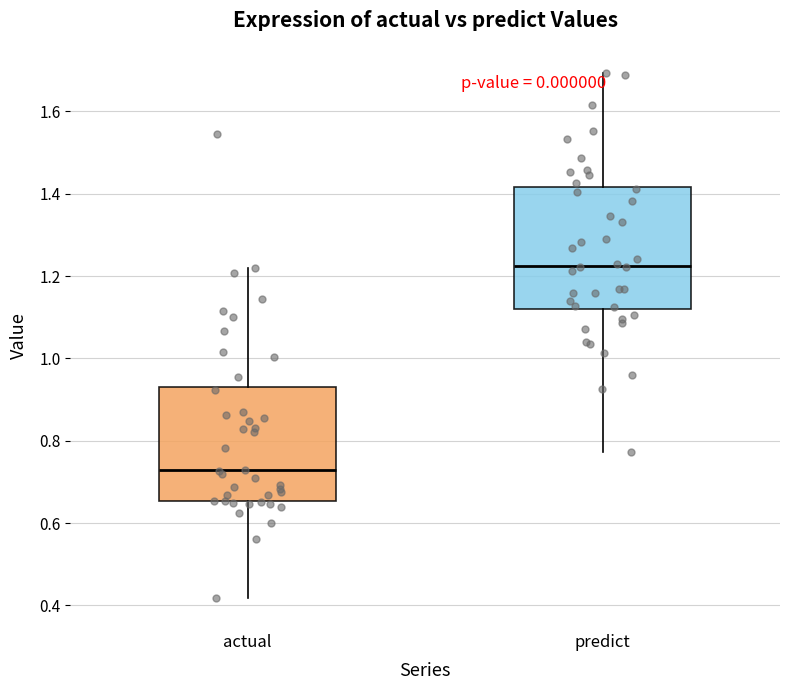

Reading left to right, transcribe this box plot: for each box, give where its median line is, the range the box spans, and where its two whiskers end, as read against the y-axis. The values are not printed on the chart, so give them approximately, as read against the axis.

actual: median 0.72, box 0.66 to 0.94, whiskers 0.42 to 1.22
predict: median 1.22, box 1.12 to 1.42, whiskers 0.78 to 1.70